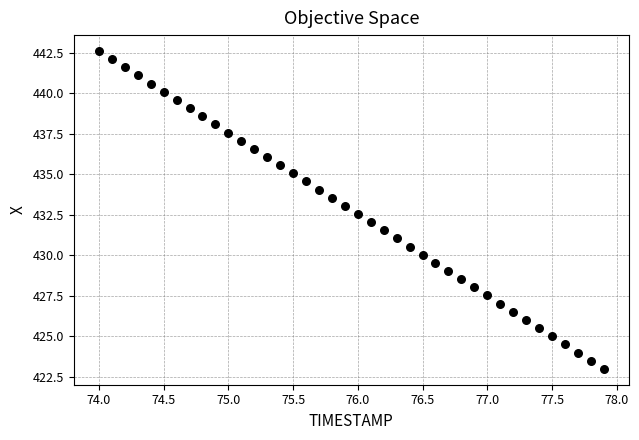

What is the range of Y values (max minus min)?

19.6